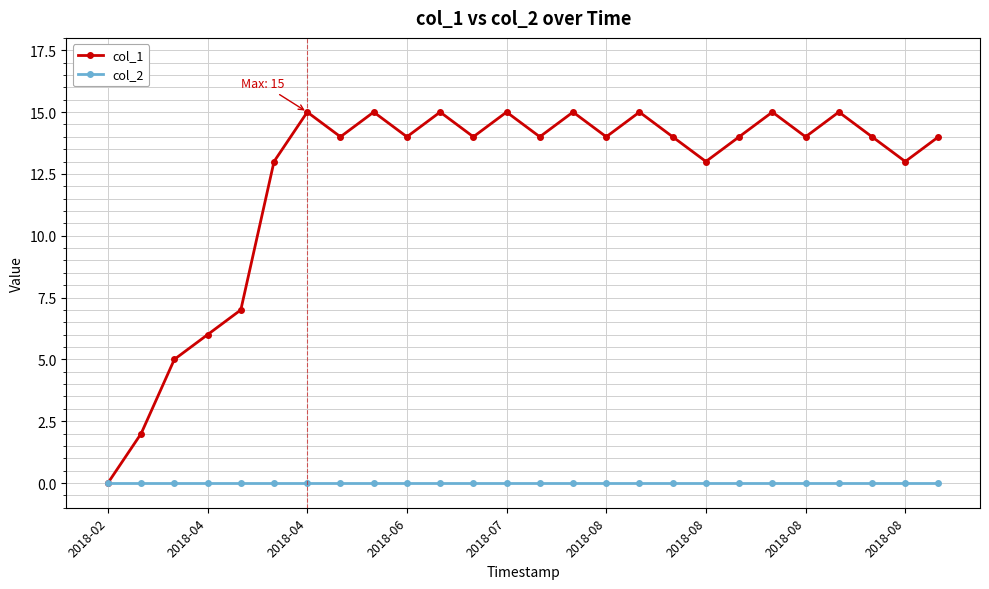

Which series has the widest spread of values?

col_1